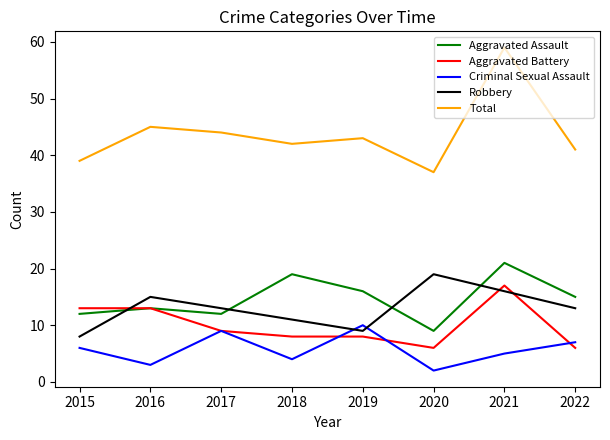

Where is the first local maximum for Robbery?

2016